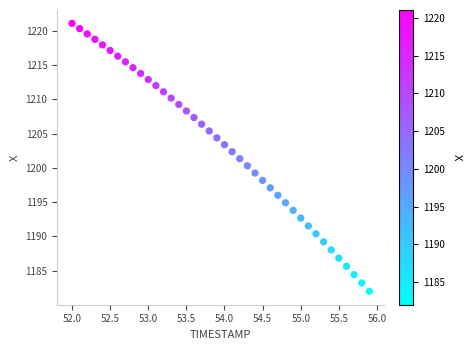

What is the range of X values (max minus min)?

3.9